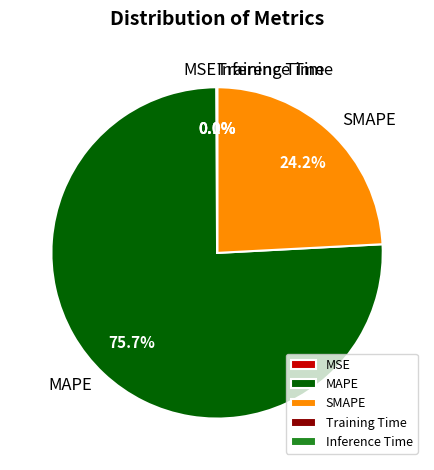

What percentage do SMAPE and MAPE together represent?

99.9%